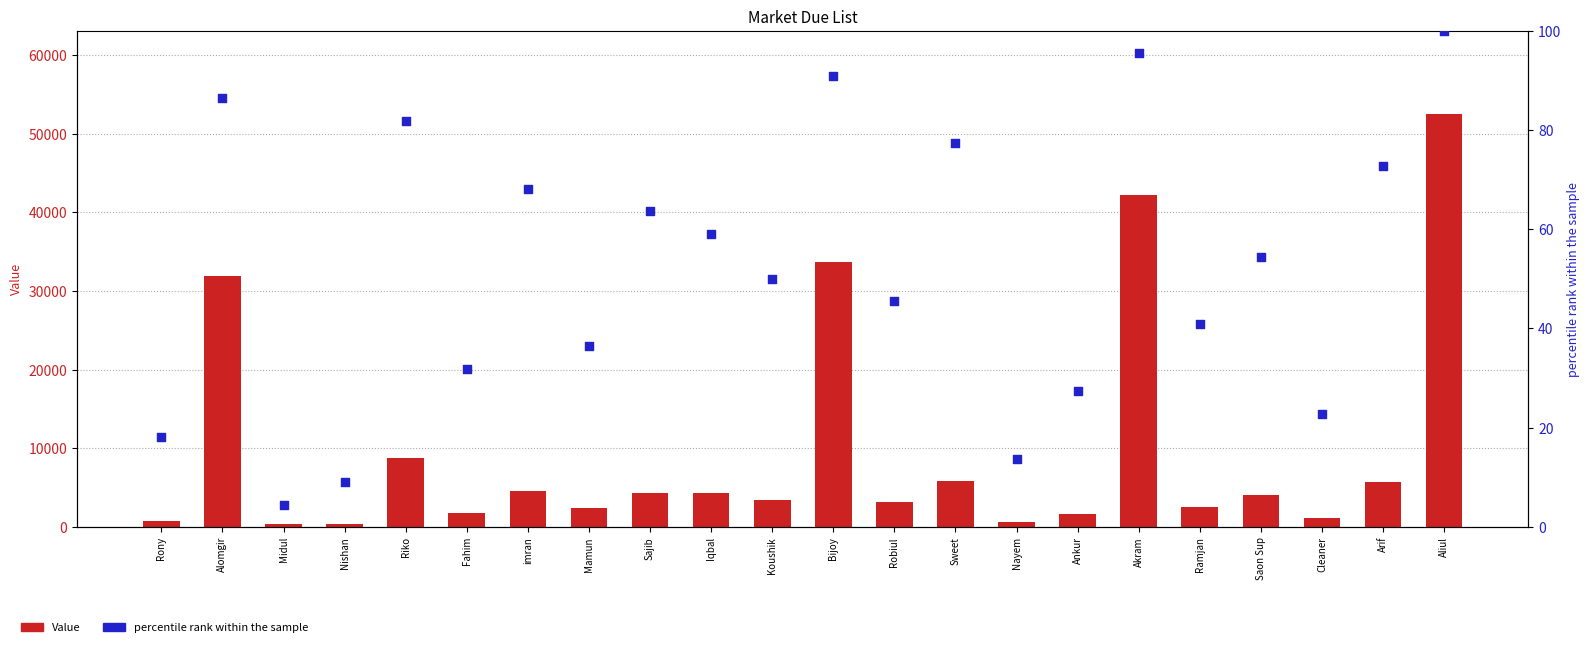

What is the total value across all series at Rony?

818.2